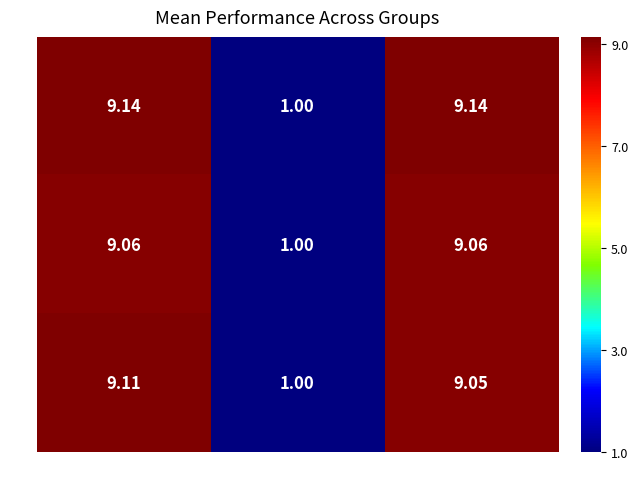

Is the value of 113543 at 125 greater than the value of 133000 at 413?

No